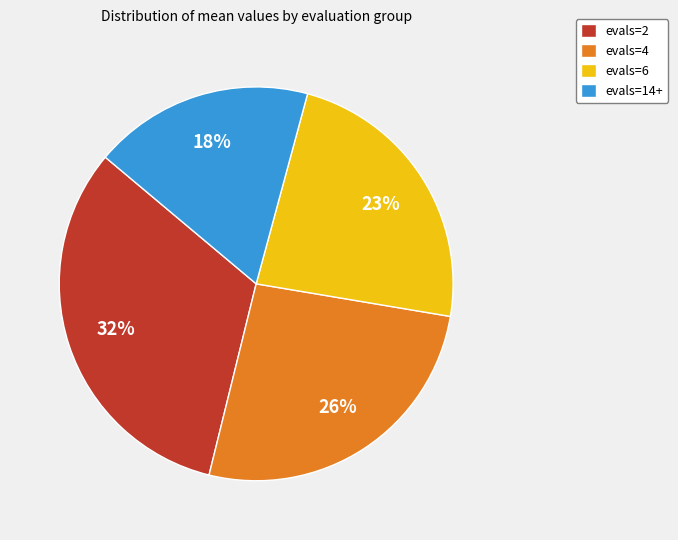

How many slices are in this pie chart?

4